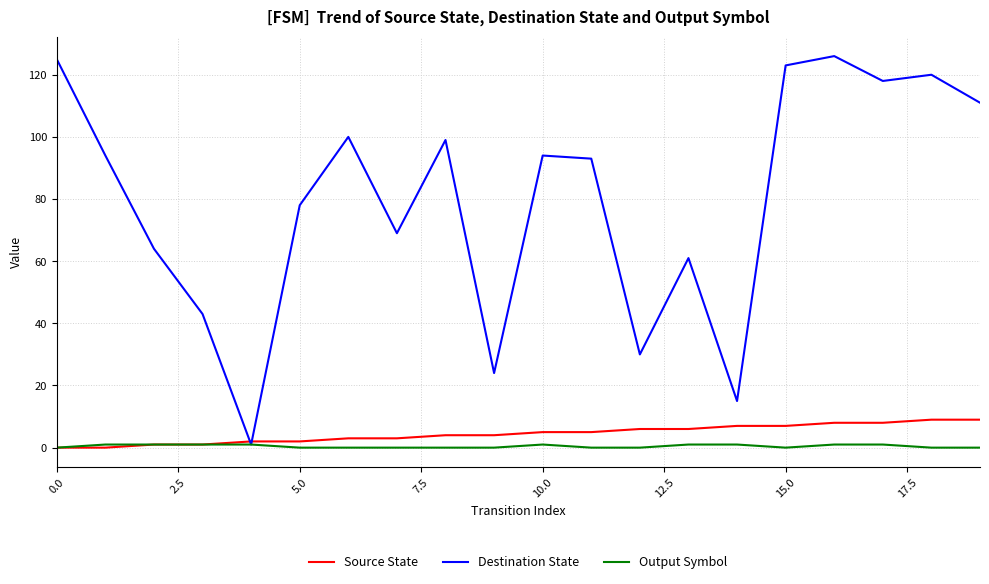

How many distinct data groups are displayed?

3